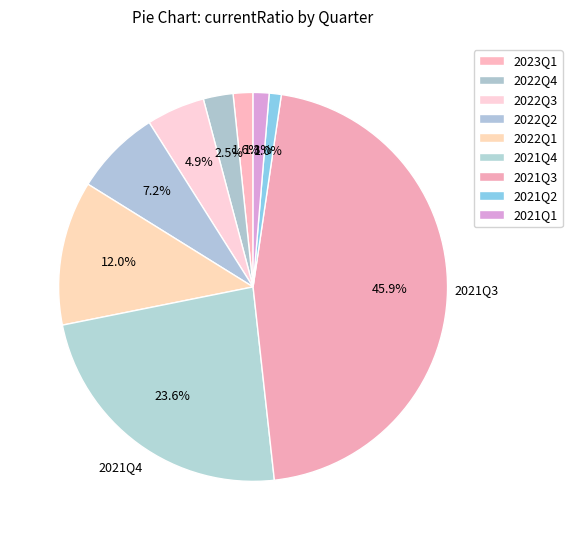

How many slices are in this pie chart?

9